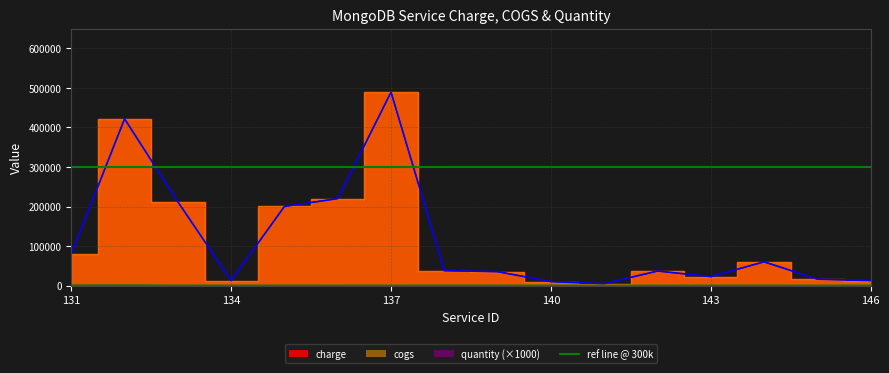

At which category does cogs reach its first local valley?

134